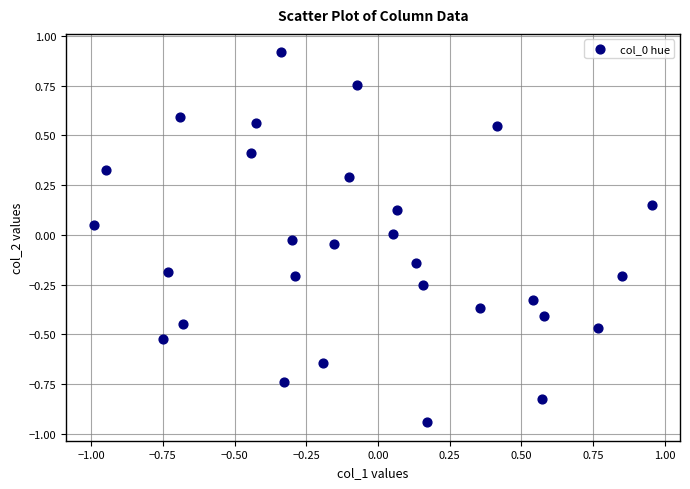

What is the range of X values (max minus min)?

1.9